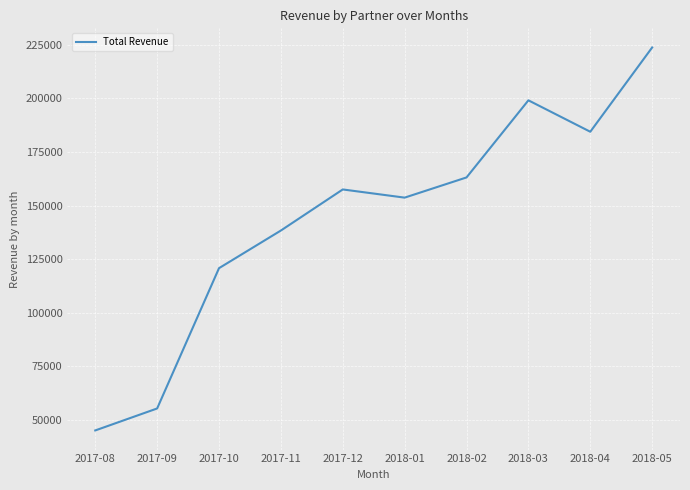

Does the chart display data point markers on the line(s)?

No